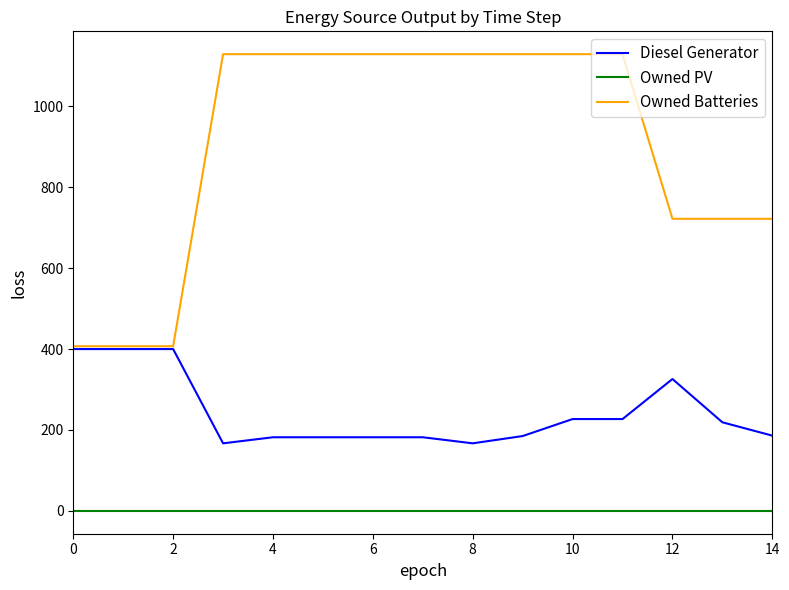

True or false: Owned PV and Diesel Generator intersect in this chart.

False